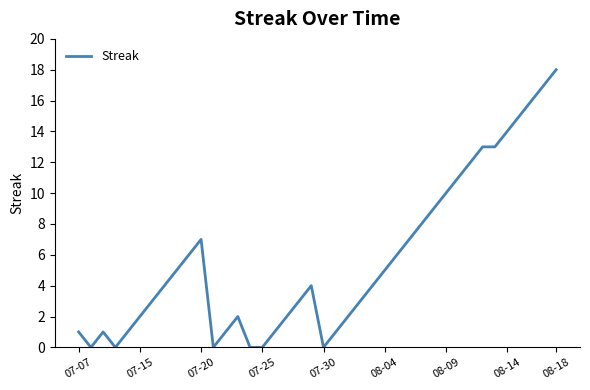

What is the maximum value shown in the chart?

18